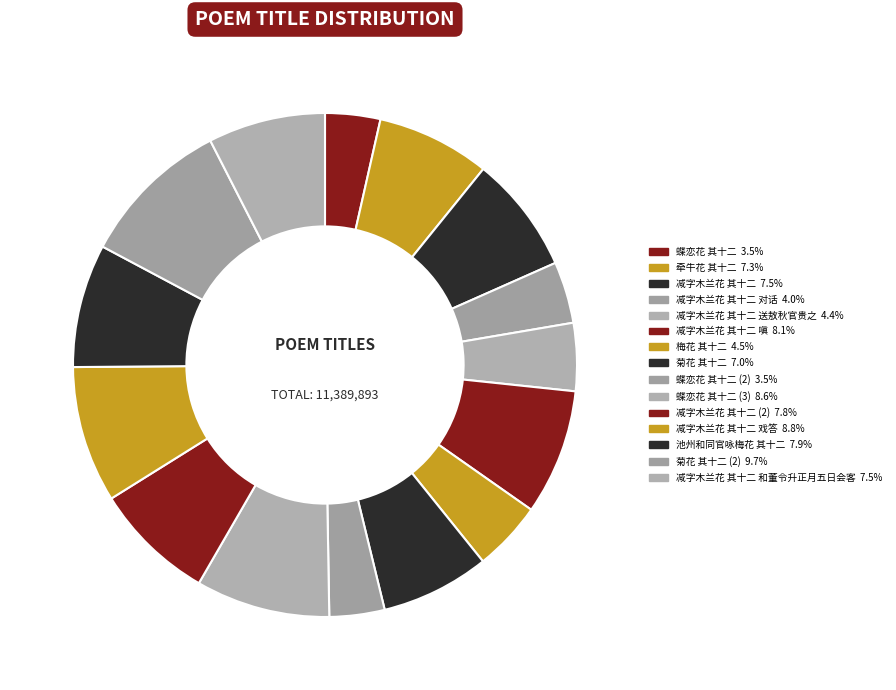

How many segments does this pie chart have?

15